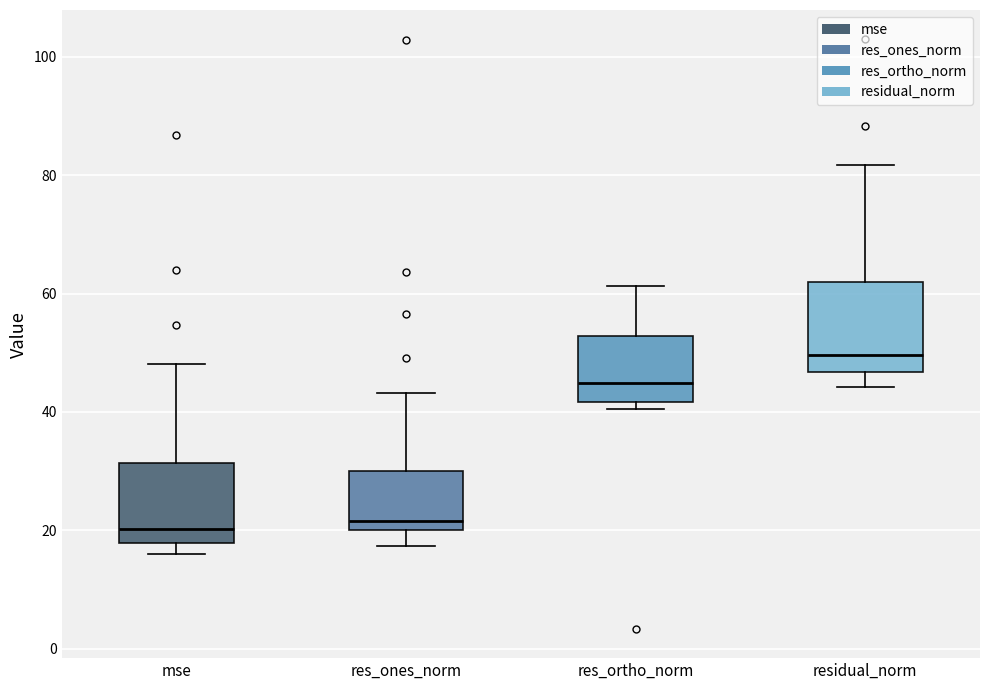

Where is the lower edge of the box for res_ones_norm on the y-axis? The values are not printed on the chart, so give them approximately, as read against the axis.

20